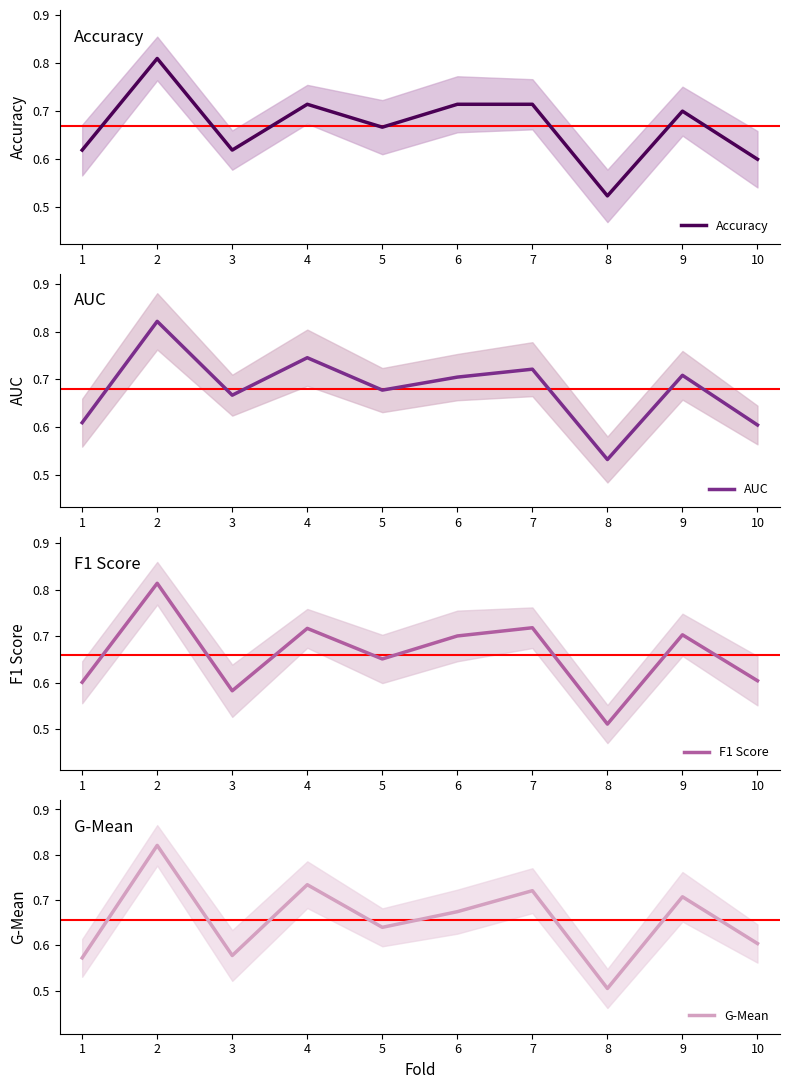

Does the chart display data point markers on the line(s)?

No